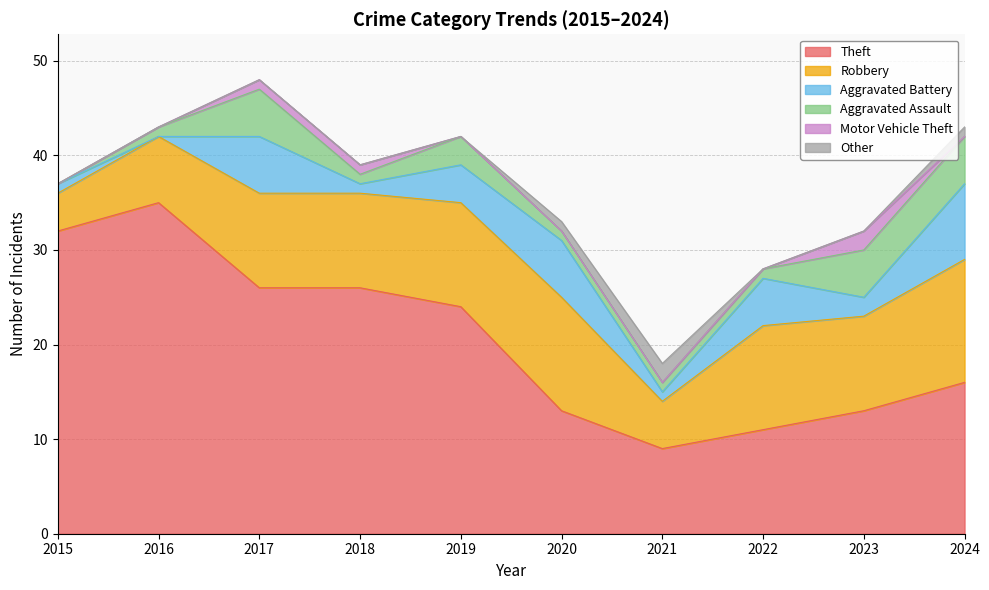

The value of Motor Vehicle Theft at 2019 is 1. True or false?

False